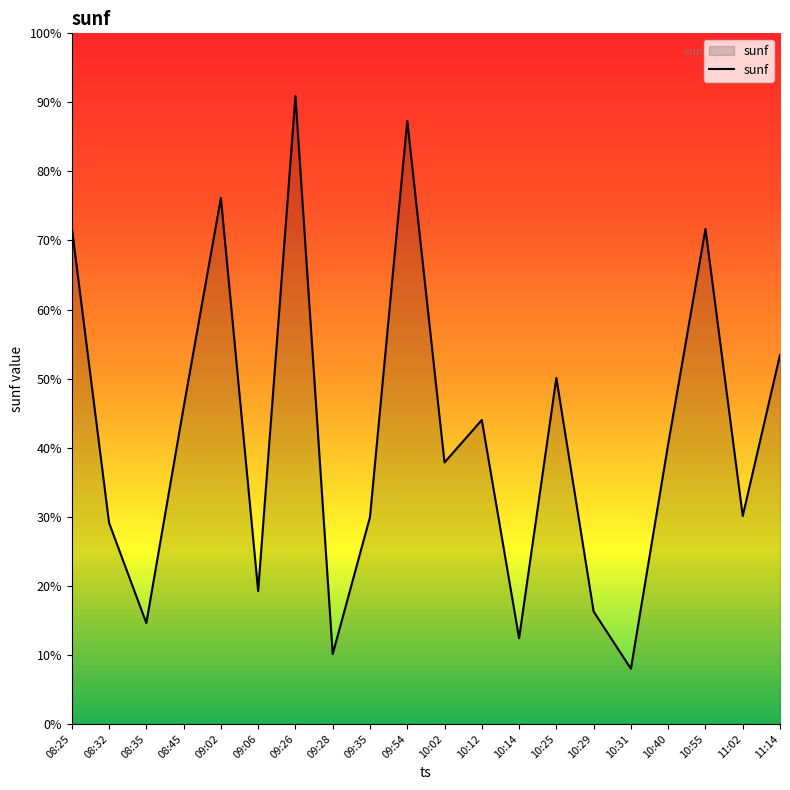

Is this an area chart (filled region under the line)?

Yes